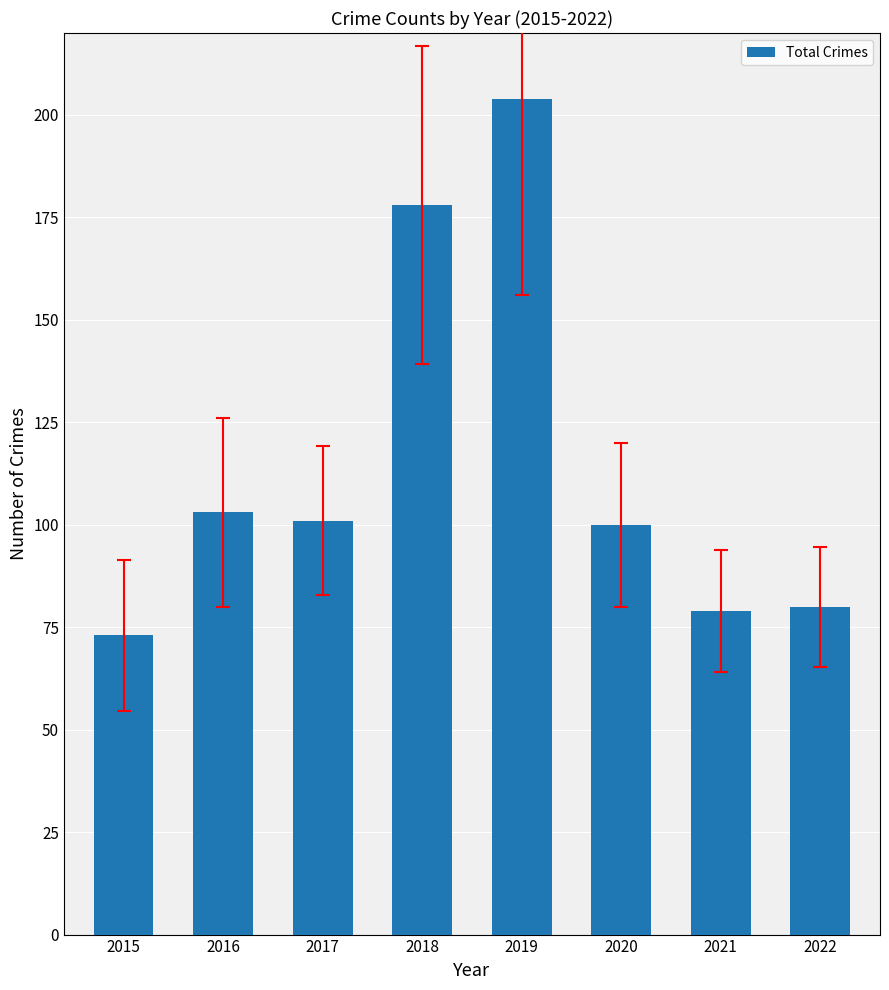

What is the value of the 8th bar from the left?

80